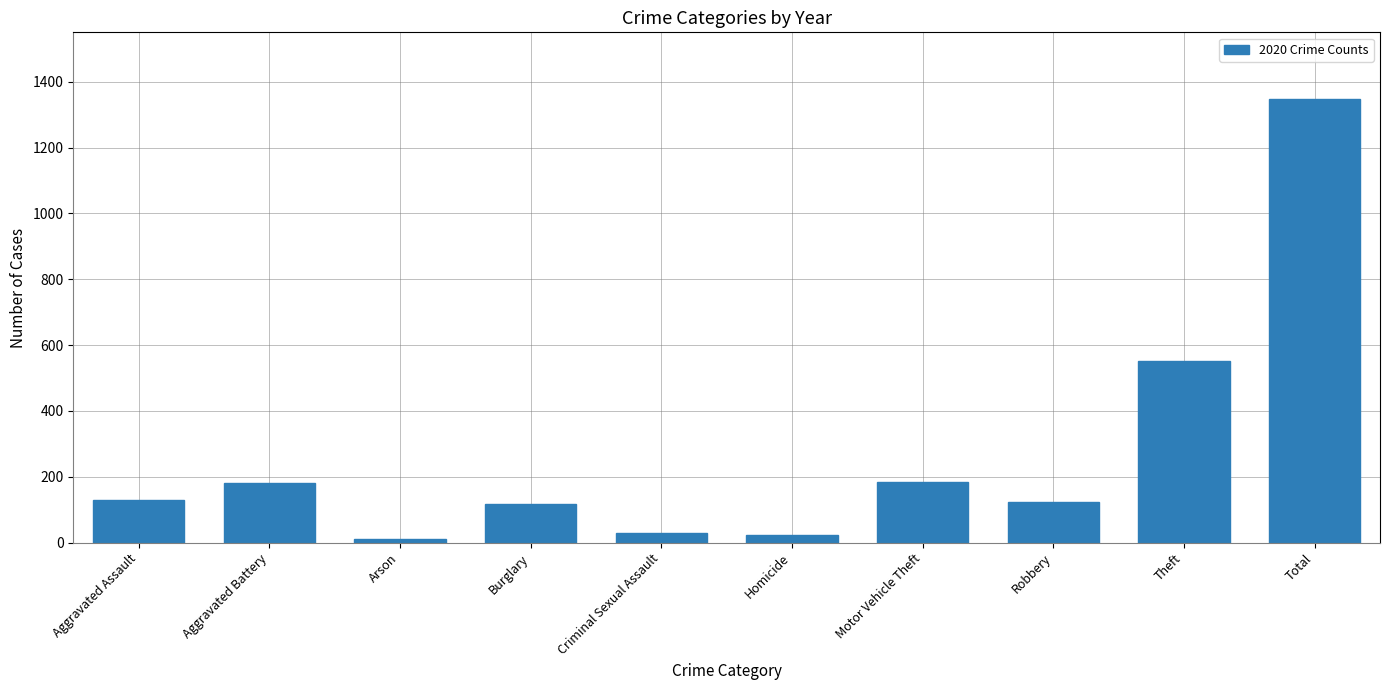

Where is the data nearest to the value 680?

Theft